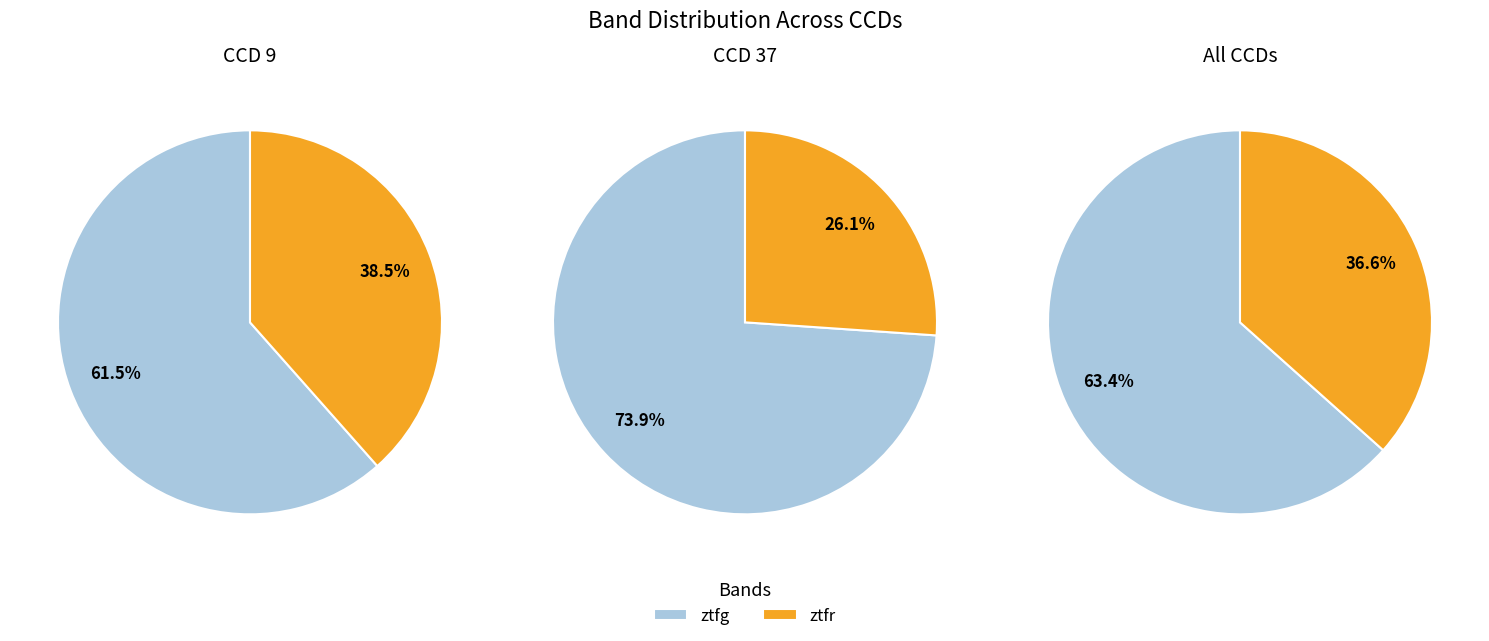

How many segments does this pie chart have?

2